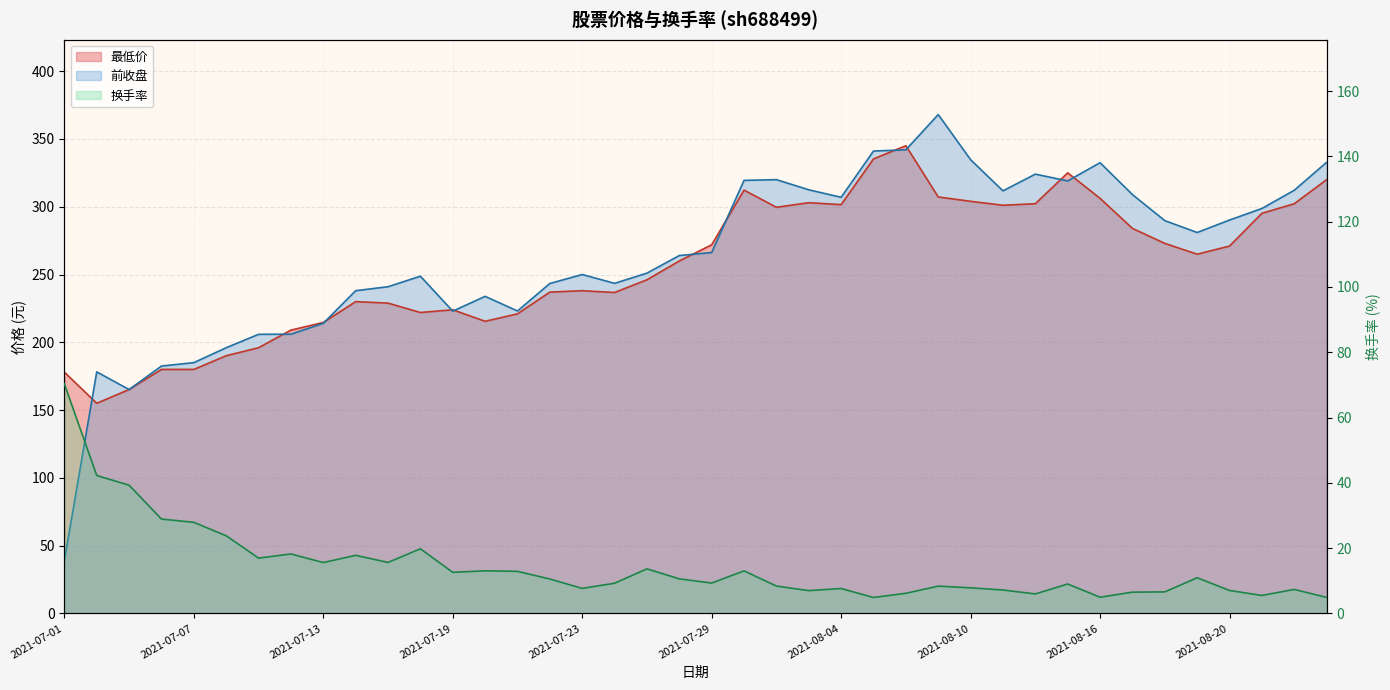

List the labels in order of 最低价 value, largest first.

2021-08-06, 2021-08-05, 2021-08-13, 2021-08-25, 2021-07-30, 2021-08-09, 2021-08-16, 2021-08-10, 2021-08-03, 2021-08-12, 2021-08-24, 2021-08-04, 2021-08-11, 2021-08-02, 2021-08-23, 2021-08-17, 2021-08-18, 2021-07-29, 2021-08-20, 2021-08-19, 2021-07-28, 2021-07-27, 2021-07-23, 2021-07-22, 2021-07-26, 2021-07-14, 2021-07-15, 2021-07-19, 2021-07-16, 2021-07-21, 2021-07-20, 2021-07-13, 2021-07-12, 2021-07-09, 2021-07-08, 2021-07-06, 2021-07-07, 2021-07-01, 2021-07-05, 2021-07-02